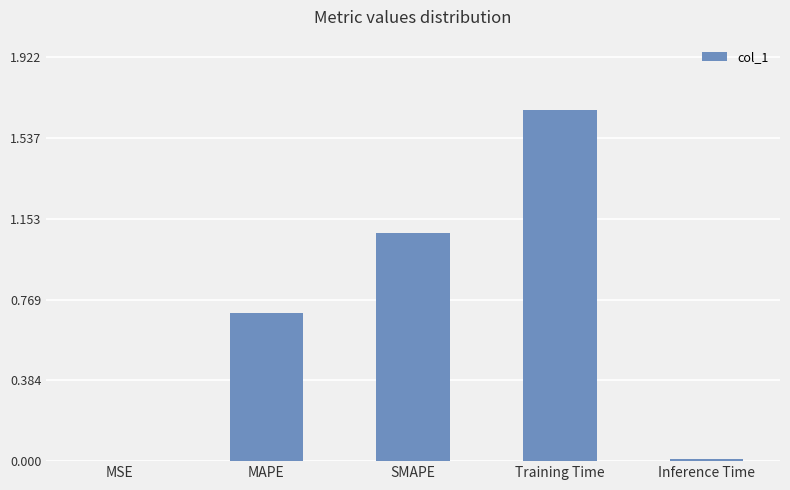

What is the change in value from Training Time to Inference Time?

-1.7